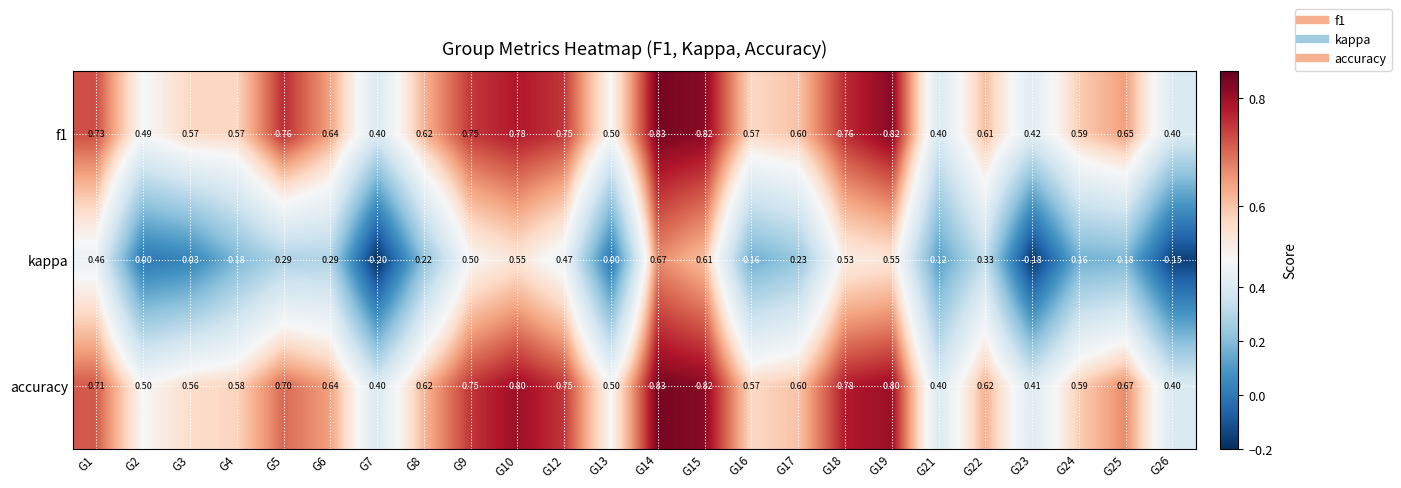

Which series has the largest range (max minus min)?

kappa